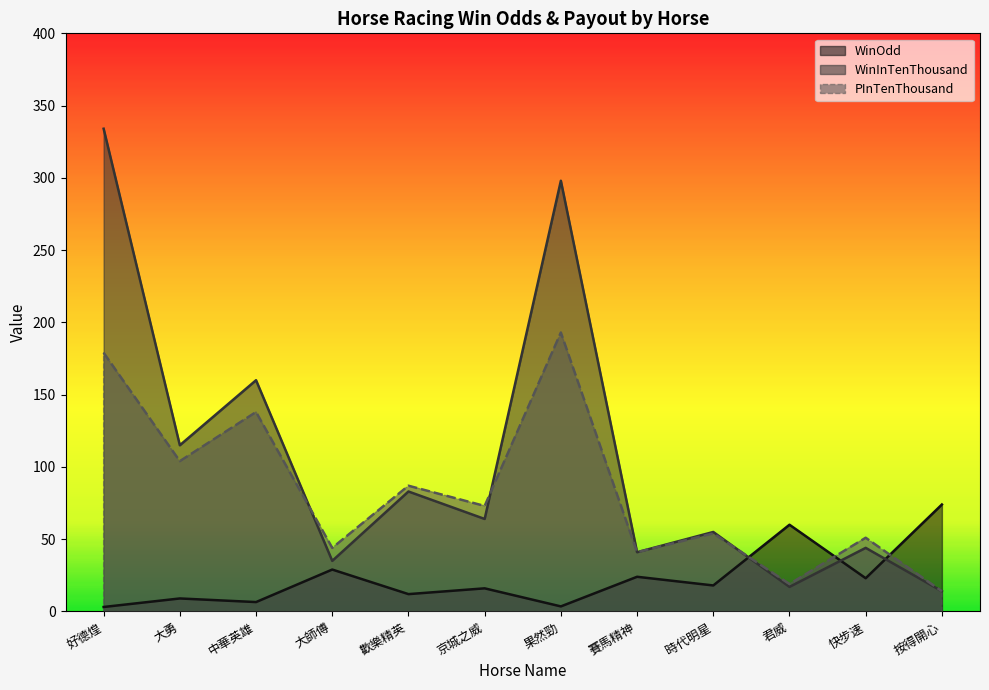

Reading left to right, extract all data points from this chart.

WinOdd: 好德煌=3.1	大勇=9.0	中華英雄=6.5	大師傅=29.0	歡樂精英=12.0	京城之威=16.0	果然勁=3.5	賽馬精神=24.0	時代明星=18.0	君威=60.0	快步速=23.0	按得開心=74.0
WinInTenThousand: 好德煌=334.0	大勇=115.0	中華英雄=160.0	大師傅=35.0	歡樂精英=83.0	京城之威=64.0	果然勁=298.0	賽馬精神=41.0	時代明星=55.0	君威=17.0	快步速=44.0	按得開心=14.0
PInTenThousand: 好德煌=179.0	大勇=104.0	中華英雄=138.0	大師傅=44.0	歡樂精英=87.0	京城之威=73.0	果然勁=193.0	賽馬精神=41.0	時代明星=54.0	君威=19.0	快步速=51.0	按得開心=14.0